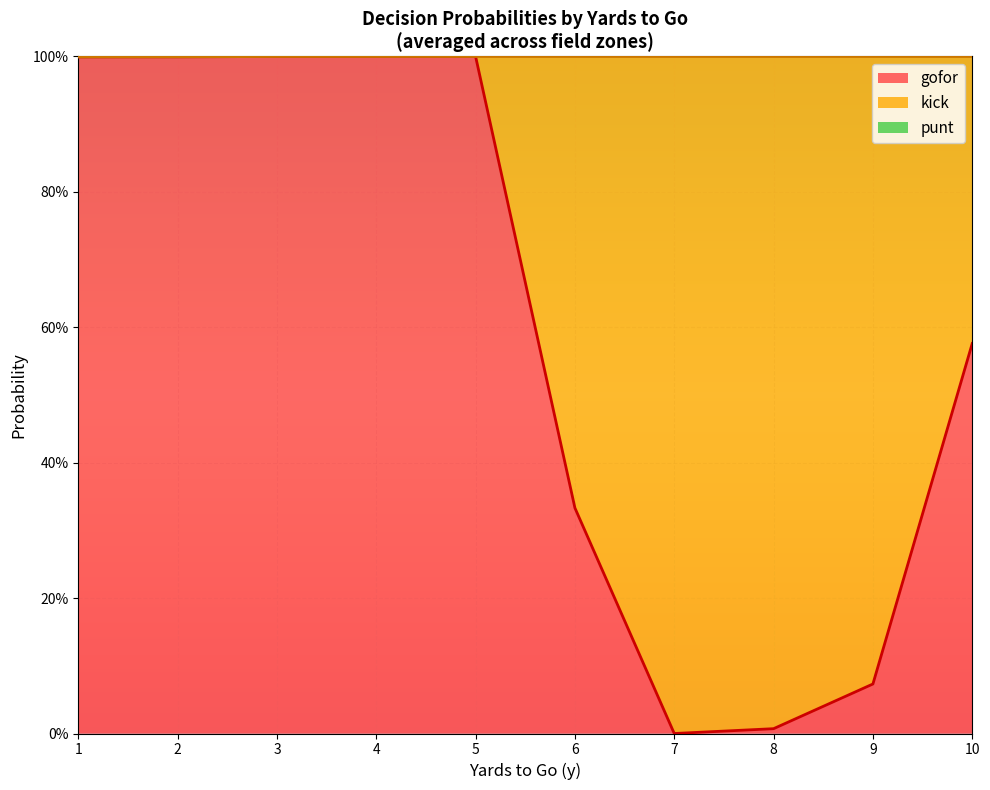

Which series has the largest total across all categories?

gofor